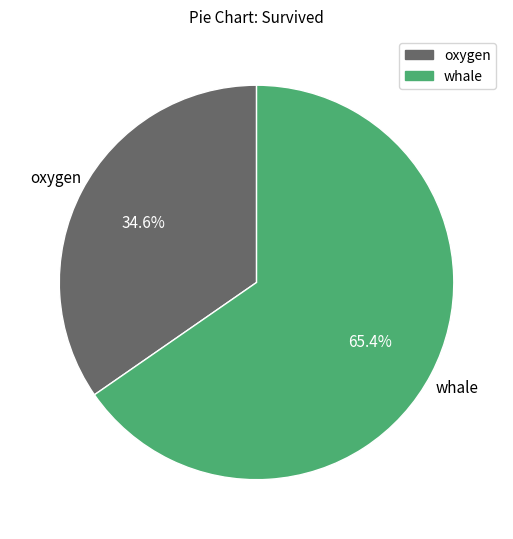

Combined, do oxygen and whale account for over 50%?

Yes